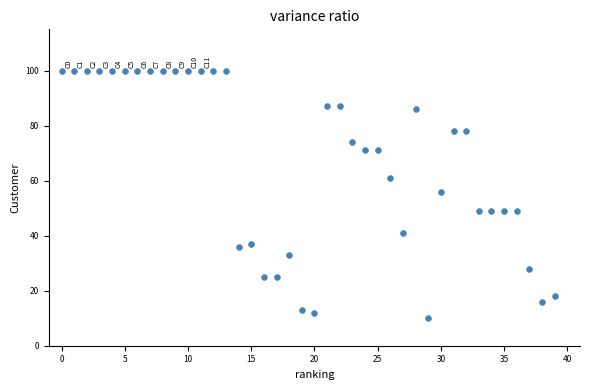

What is the range of Y values (max minus min)?

90